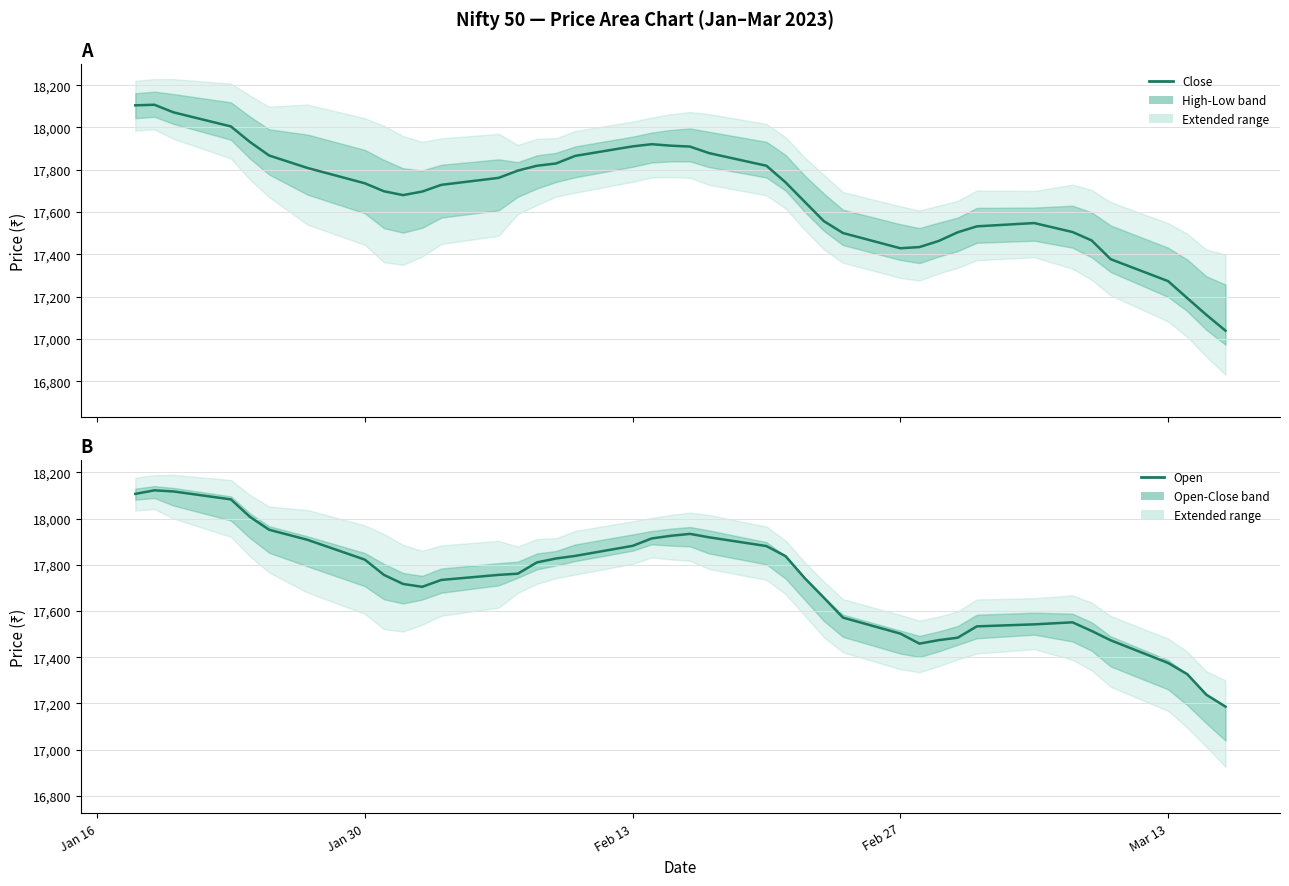

Is the value of Open (smoothed) at 30 greater than the value of Close (smoothed) at 34?

Yes